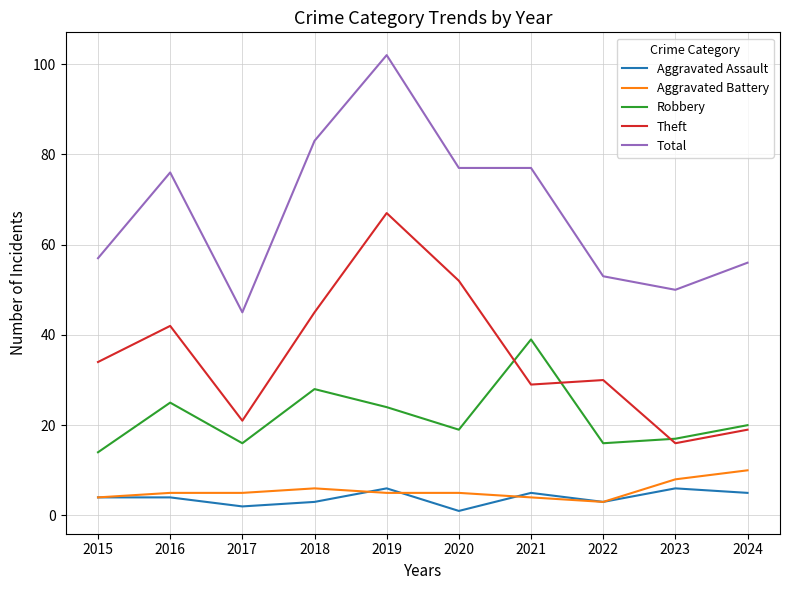

True or false: Total and Robbery intersect in this chart.

False